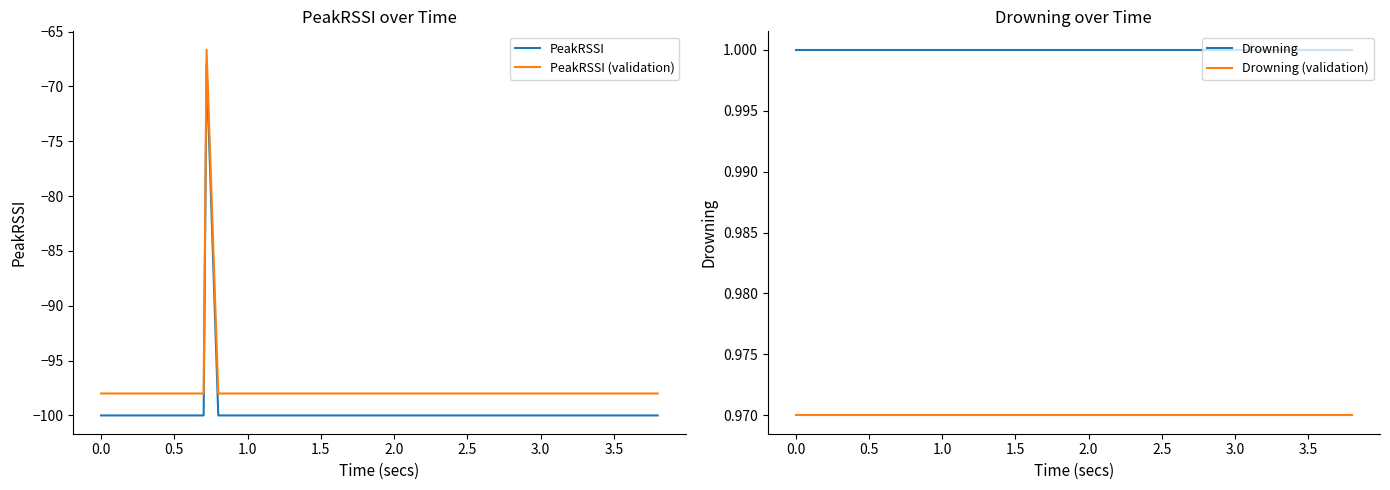

What is the value of the PeakRSSI point at the 19th from the left?

-100.0